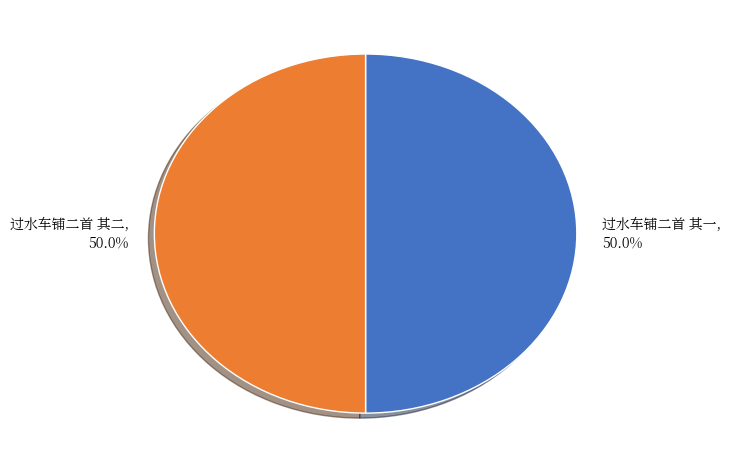

Count the number of slices in the pie.

2